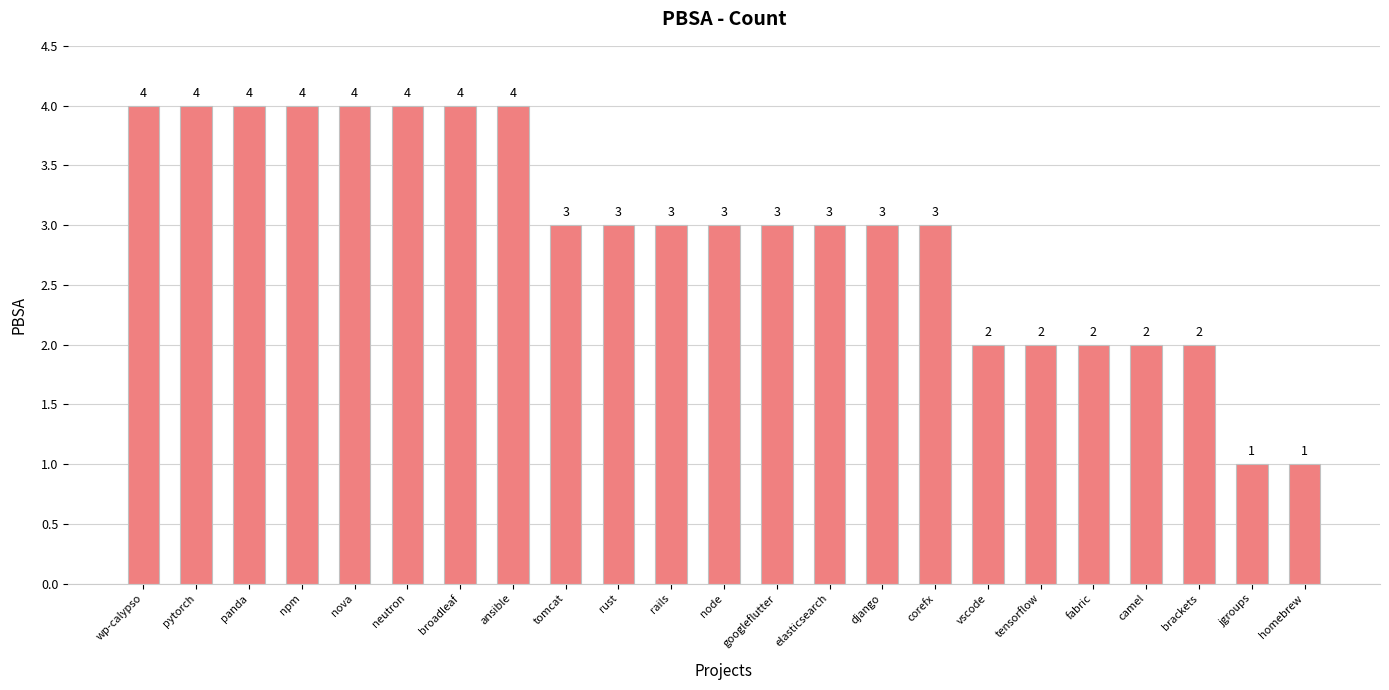

What is the greatest value displayed?

4